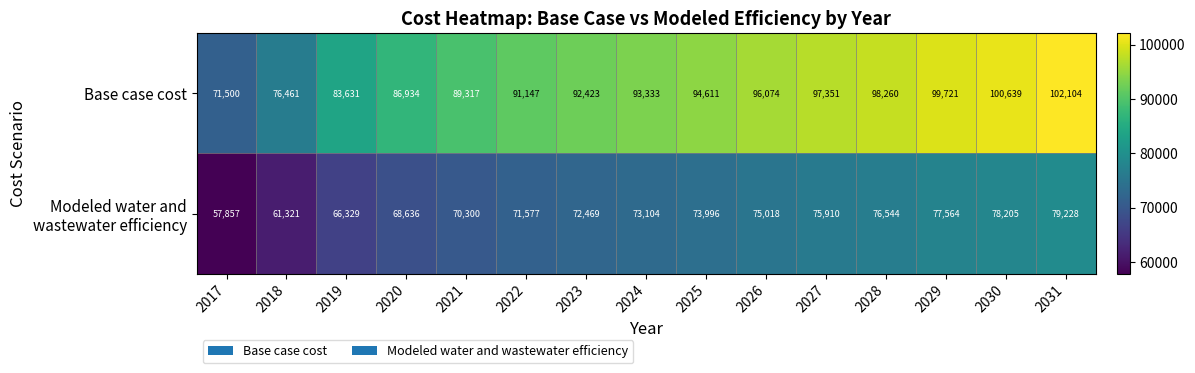

What is the highest value of the Base case cost series?

102104